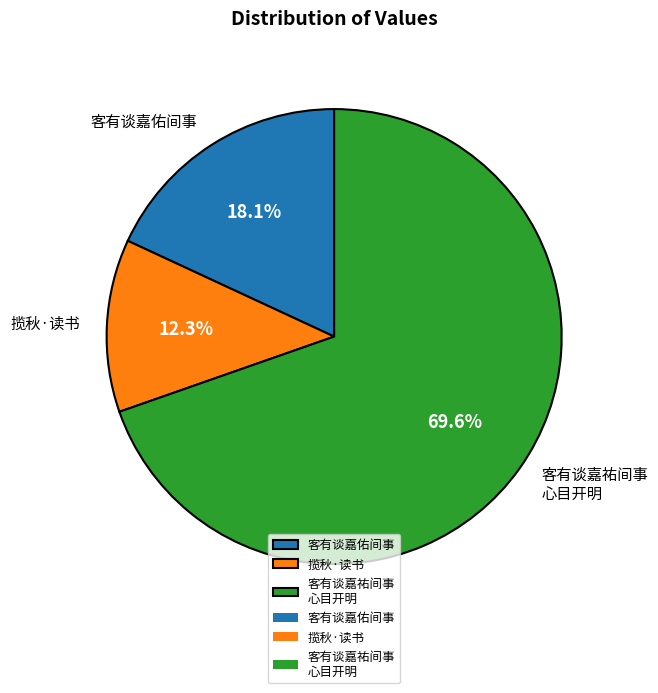

What is the largest slice in the pie chart?

客有谈嘉祐间事 心目开明